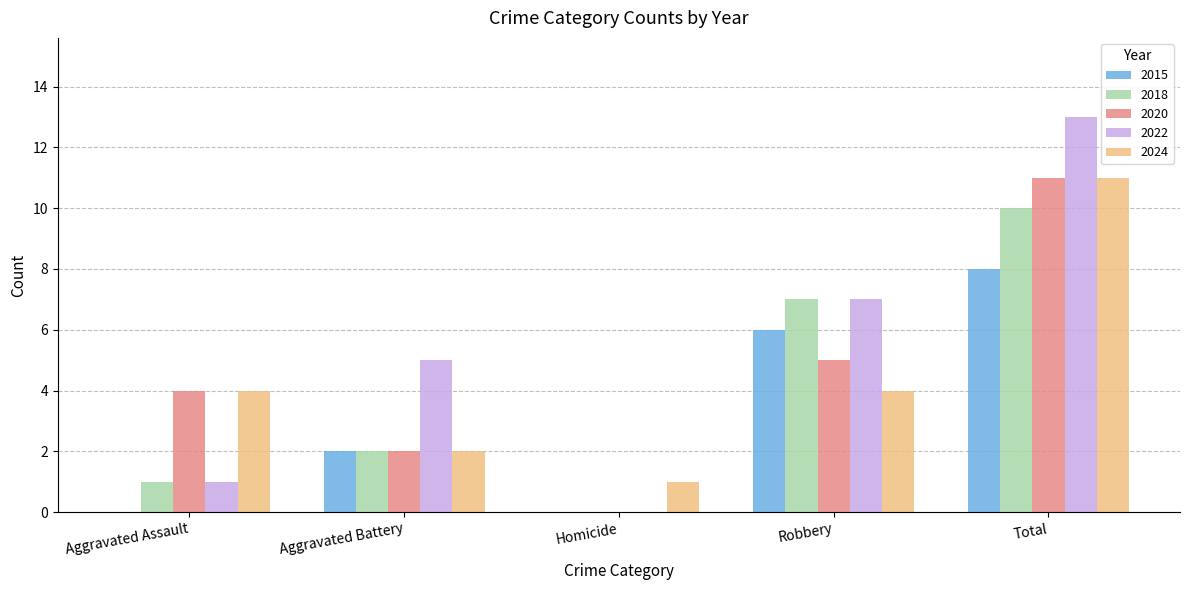

Reading left to right, extract all data points from this chart.

2015: Aggravated Assault=0	Aggravated Battery=2	Homicide=0	Robbery=6	Total=8
2018: Aggravated Assault=1	Aggravated Battery=2	Homicide=0	Robbery=7	Total=10
2020: Aggravated Assault=4	Aggravated Battery=2	Homicide=0	Robbery=5	Total=11
2022: Aggravated Assault=1	Aggravated Battery=5	Homicide=0	Robbery=7	Total=13
2024: Aggravated Assault=4	Aggravated Battery=2	Homicide=1	Robbery=4	Total=11